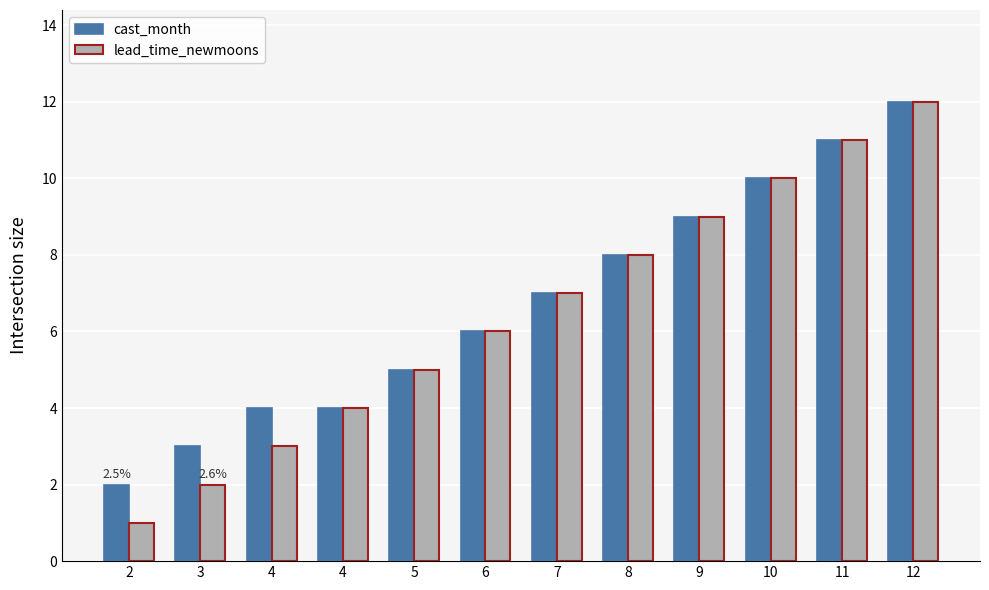

What is the value of the lead_time_newmoons bar at the 3rd from the left?

3